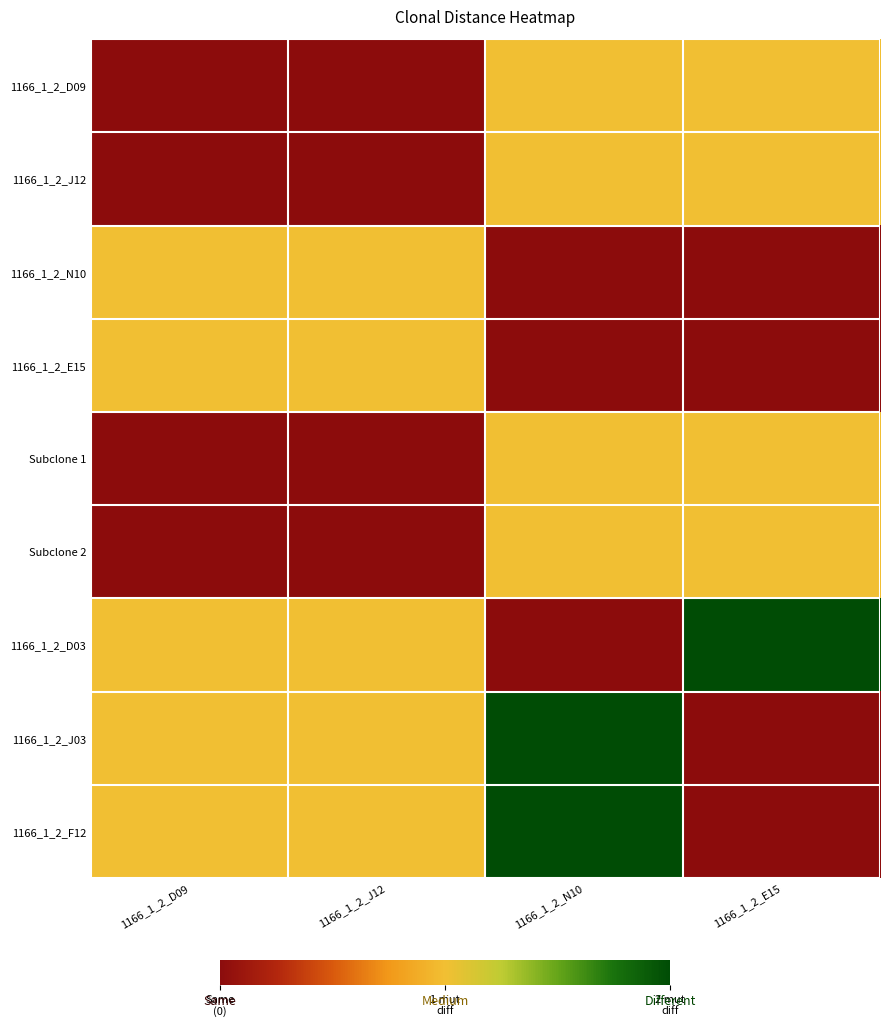

Reading left to right, transcribe all the data shown in this chart.

1166_1_2_D09: 1166_1_2_D09=0	1166_1_2_J12=0	1166_1_2_N10=1	1166_1_2_E15=1
1166_1_2_J12: 1166_1_2_D09=0	1166_1_2_J12=0	1166_1_2_N10=1	1166_1_2_E15=1
1166_1_2_N10: 1166_1_2_D09=1	1166_1_2_J12=1	1166_1_2_N10=0	1166_1_2_E15=0
1166_1_2_E15: 1166_1_2_D09=1	1166_1_2_J12=1	1166_1_2_N10=0	1166_1_2_E15=0
Subclone 1: 1166_1_2_D09=0	1166_1_2_J12=0	1166_1_2_N10=1	1166_1_2_E15=1
Subclone 2: 1166_1_2_D09=0	1166_1_2_J12=0	1166_1_2_N10=1	1166_1_2_E15=1
1166_1_2_D03: 1166_1_2_D09=1	1166_1_2_J12=1	1166_1_2_N10=0	1166_1_2_E15=2
1166_1_2_J03: 1166_1_2_D09=1	1166_1_2_J12=1	1166_1_2_N10=2	1166_1_2_E15=0
1166_1_2_F12: 1166_1_2_D09=1	1166_1_2_J12=1	1166_1_2_N10=2	1166_1_2_E15=0